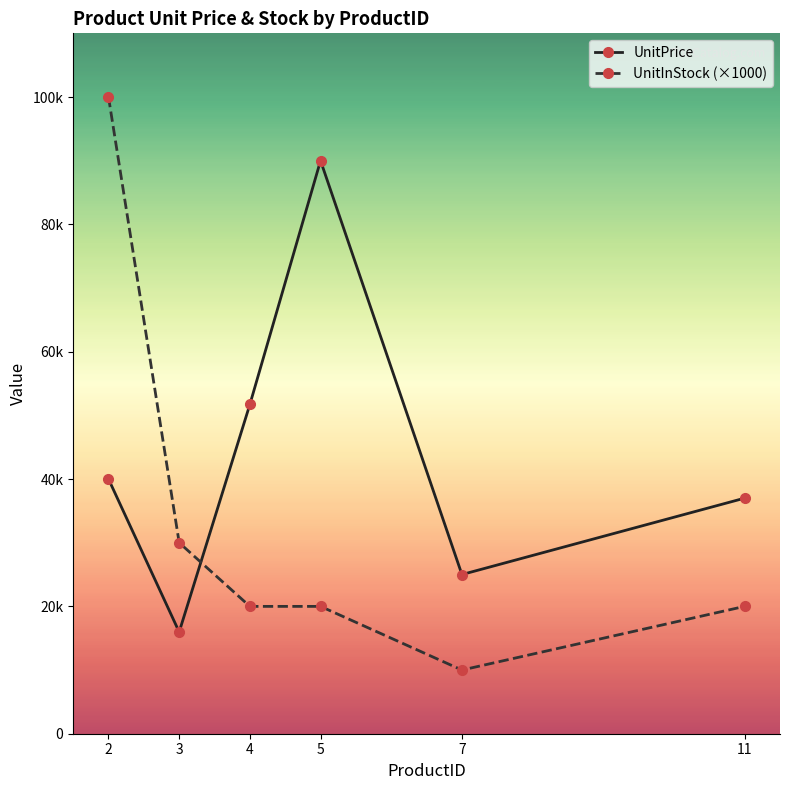

Count the UnitInStock (×1000) values in the range 10000 to 15000.

4